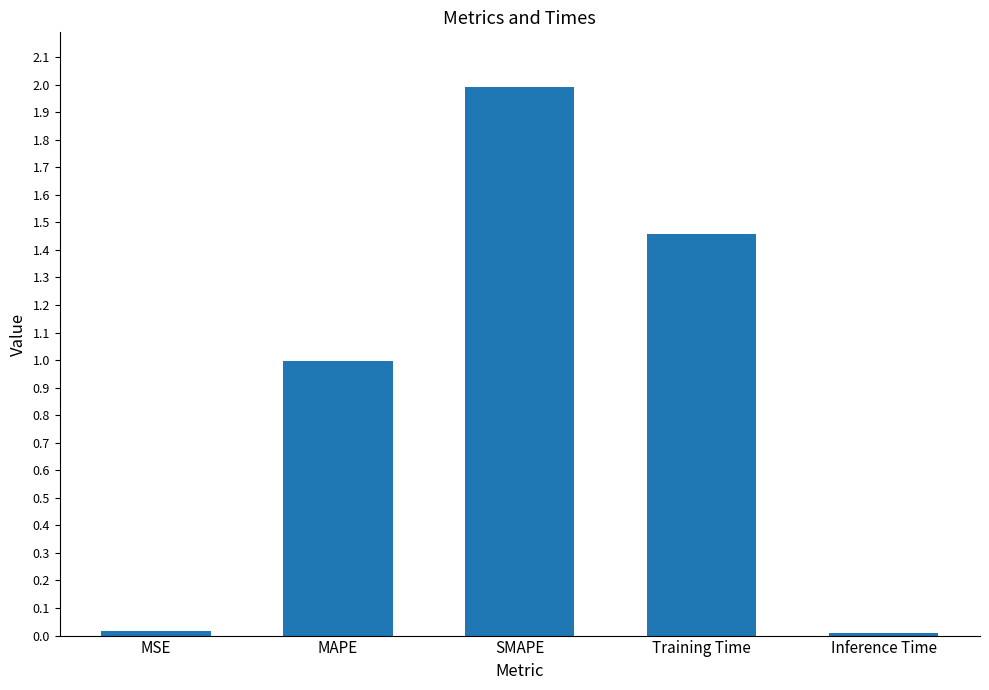

True or false: the data shows 0.5 at Training Time.

False